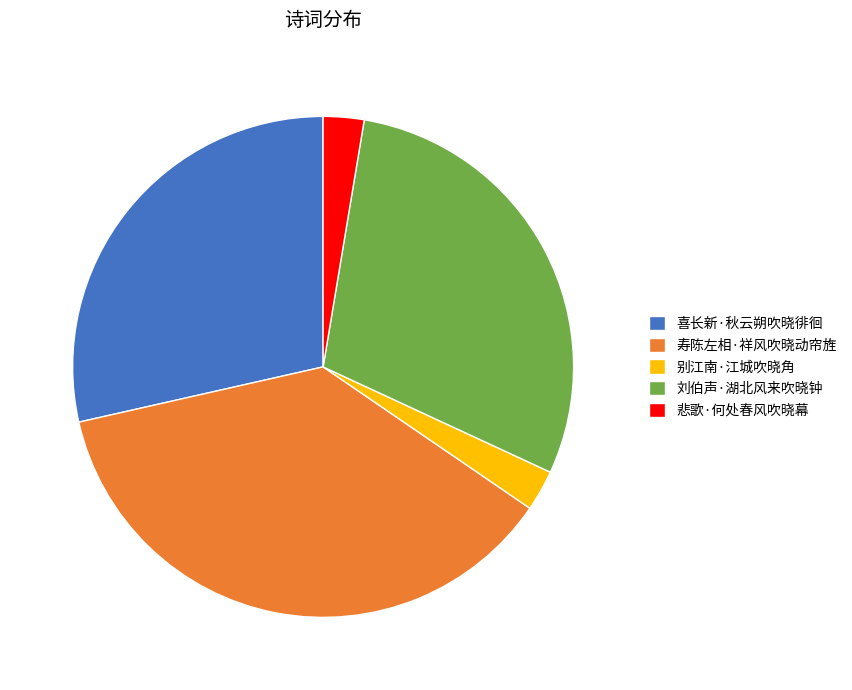

Which slice is the largest?

寿陈左相·祥风吹晓动帘旌